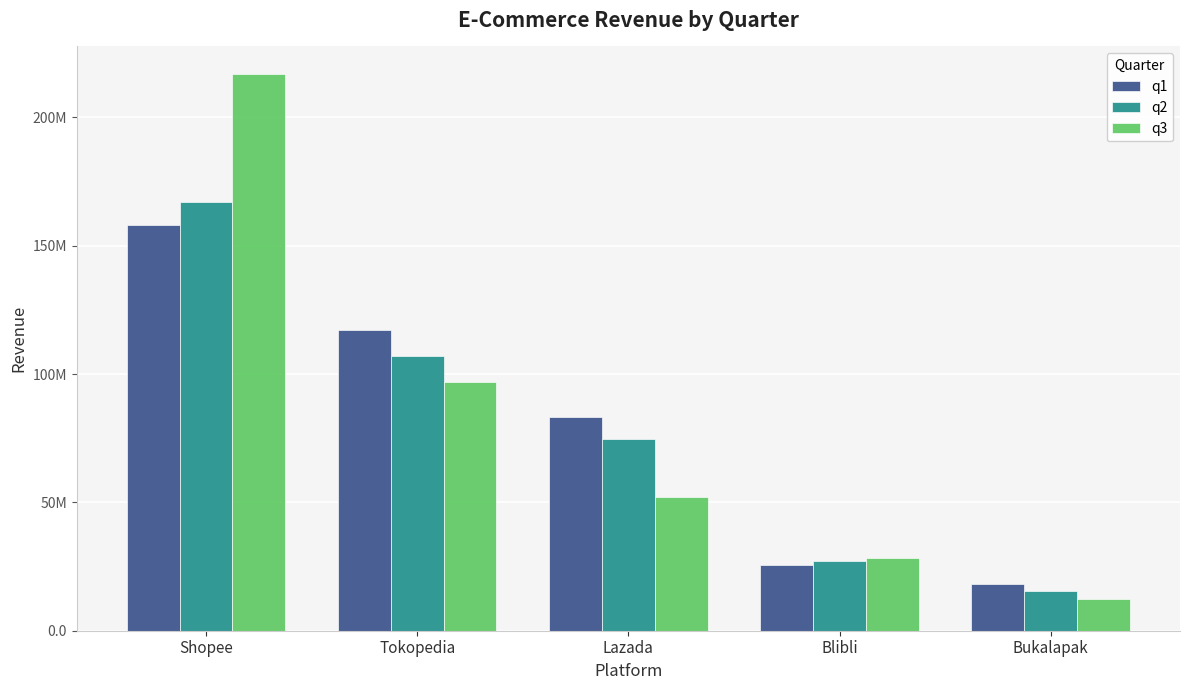

Does the chart contain stacked bars?

No